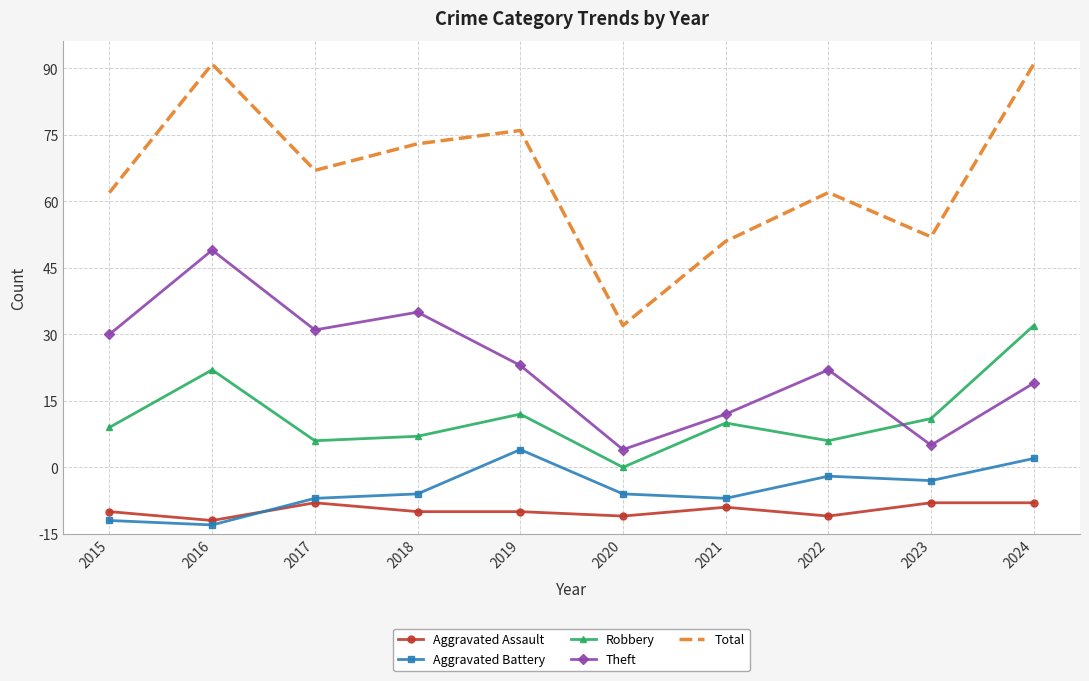

List the labels in order of Robbery value, smallest first.

2020, 2017, 2022, 2018, 2015, 2021, 2023, 2019, 2016, 2024